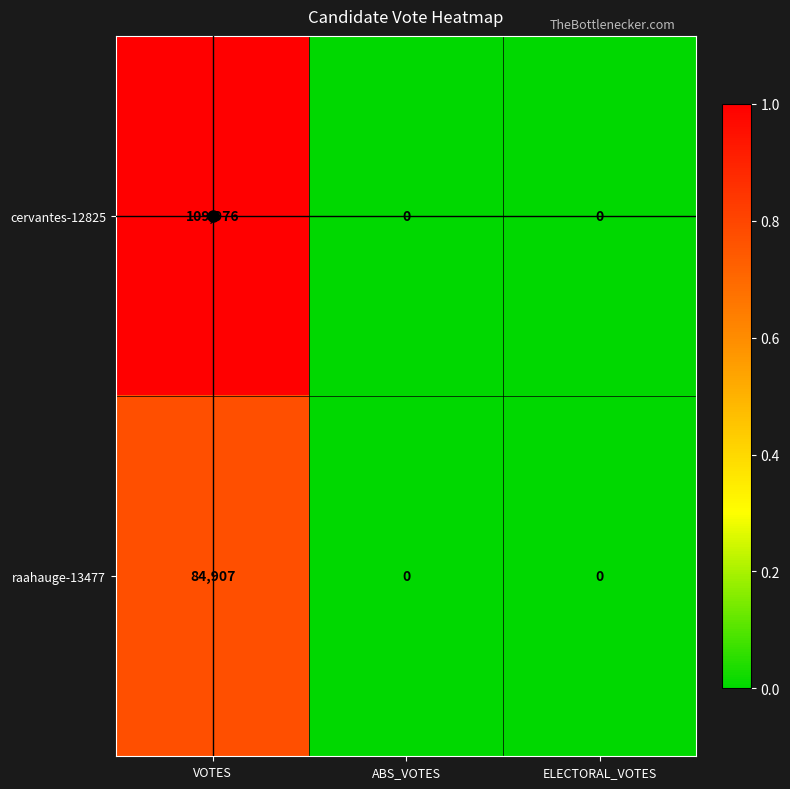

Which category has the highest value across all series?

VOTES